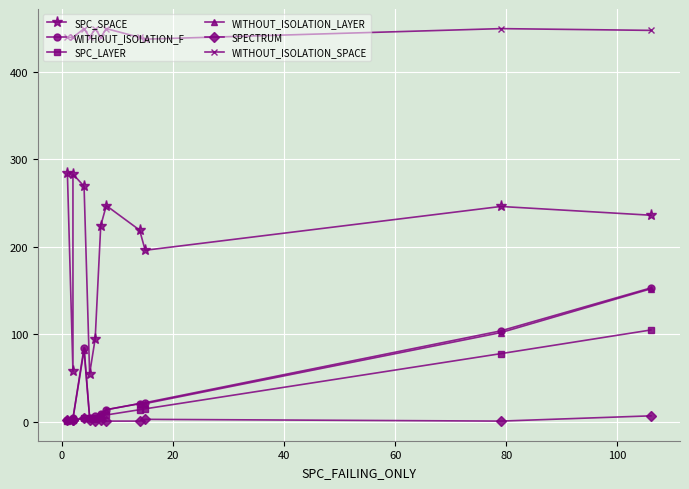

Reading left to right, list all the values displayed in this chart.

SPC_SPACE: 284	58	283	269	55	95	224	247	219	196	246	236
WITHOUT_ISOLATION_F: 2	3	4	85	5	7	9	14	21	22	104	153
SPC_LAYER: 1	2	2	4	5	4	7	8	14	15	78	105
WITHOUT_ISOLATION_LAYER: 2	3	4	82	5	3	9	14	21	21	102	152
SPECTRUM: 2	2	2	5	2	1	2	1	1	3	1	7
WITHOUT_ISOLATION_SPACE: 439	439	439	449	439	449	439	449	439	437	449	447